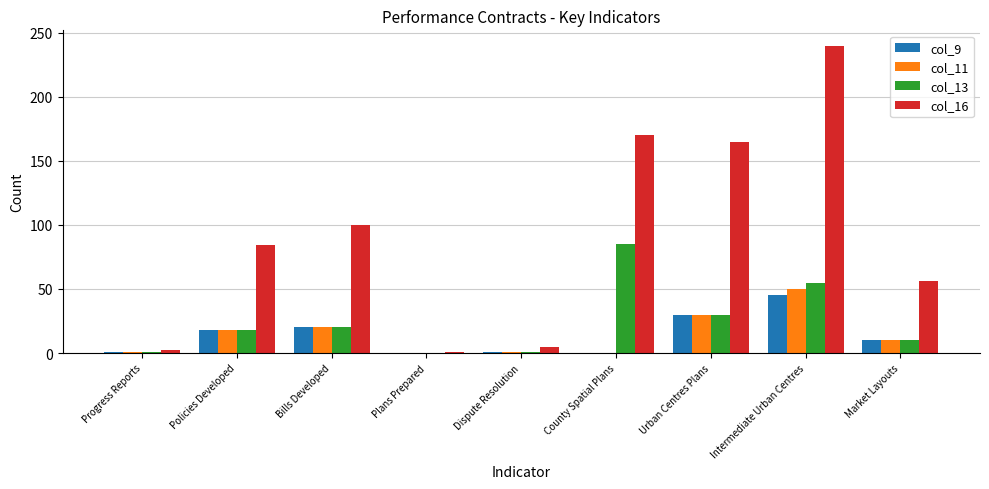

Which series changed the most between Bills Developed and Intermediate Urban Centres?

col_16